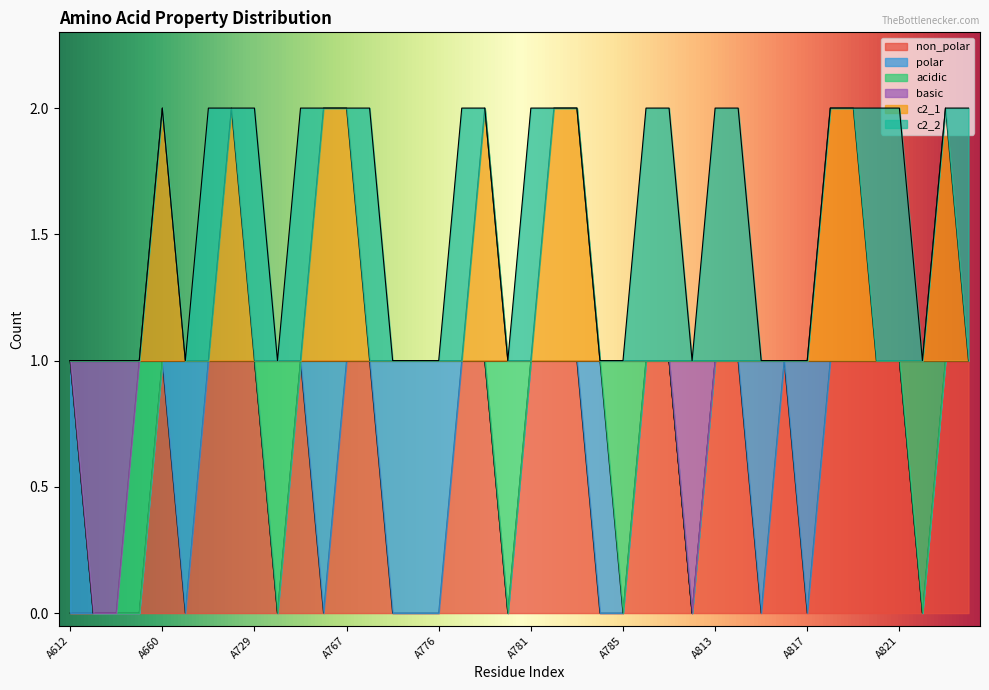

Does the chart display data point markers on the line(s)?

No